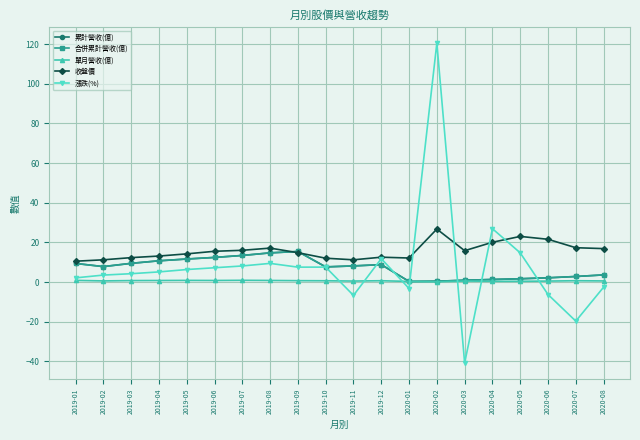

How many categories are shown in the chart?

20